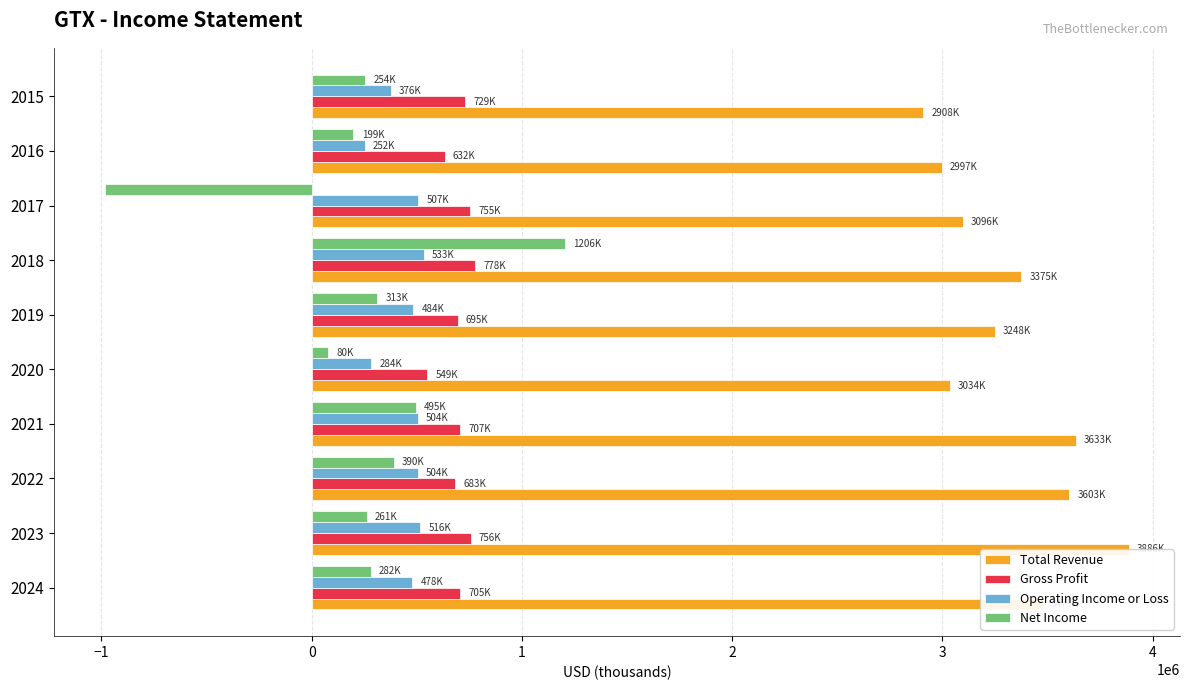

Count the number of data series in this chart.

4